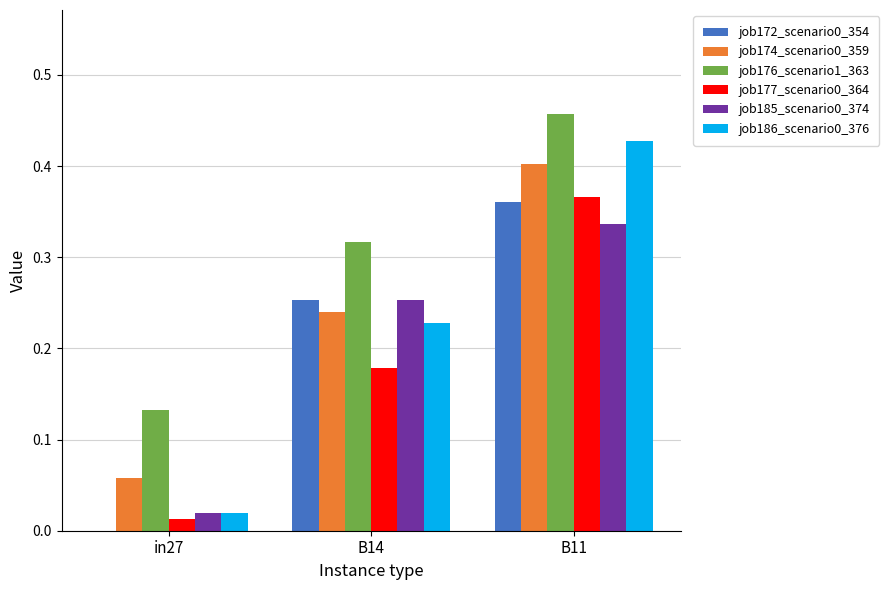

Is the value of job185_scenario0_374 at B14 greater than the value of job186_scenario0_376 at in27?

Yes